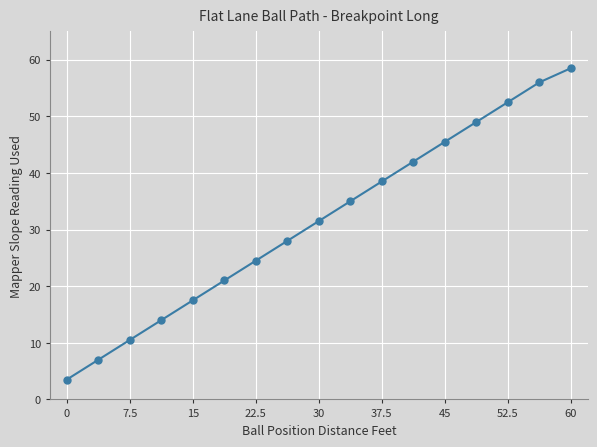

What is the smallest value displayed?

3.5